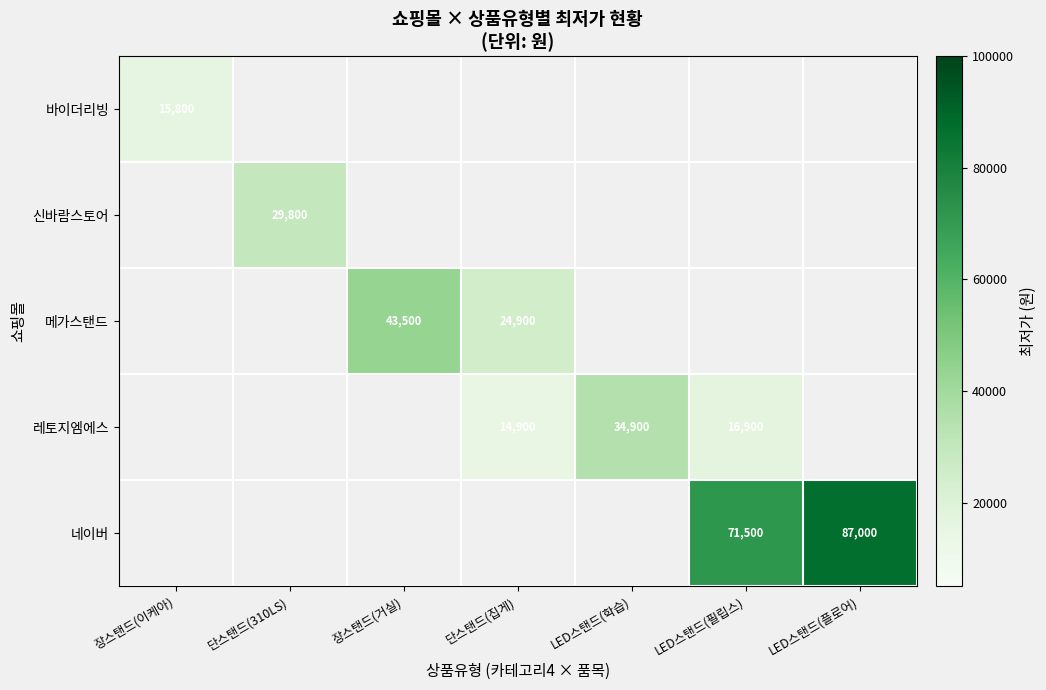

What is the smallest value displayed?

14900.0